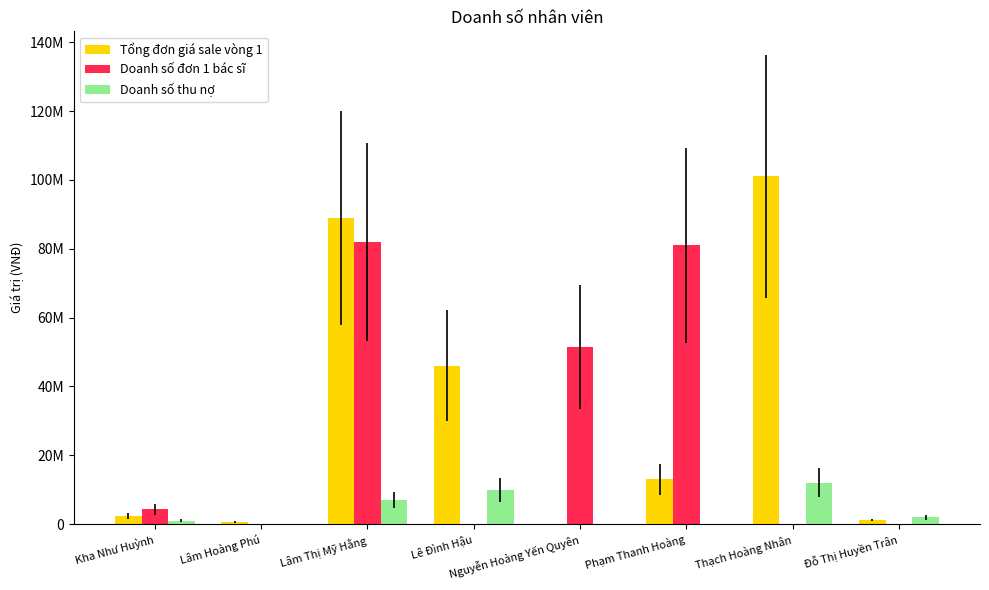

The value of Doanh số thu nợ at Lâm Thị Mỹ Hằng is 7000000. True or false?

True